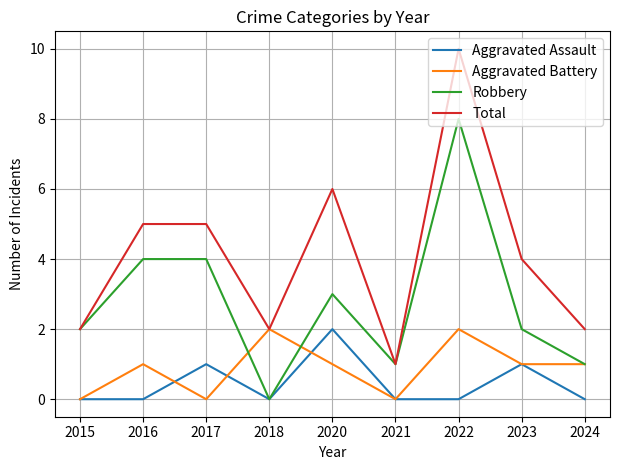

Where is the first local minimum for Robbery?

2018